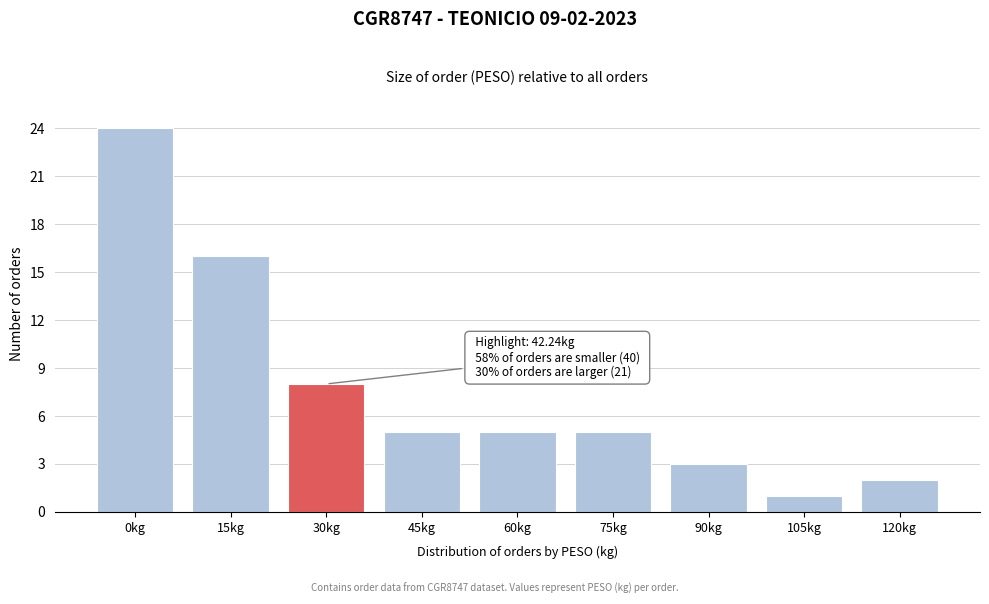

Reading right to left, list all the values displayed in this chart.

2	1	3	5	5	5	8	16	24